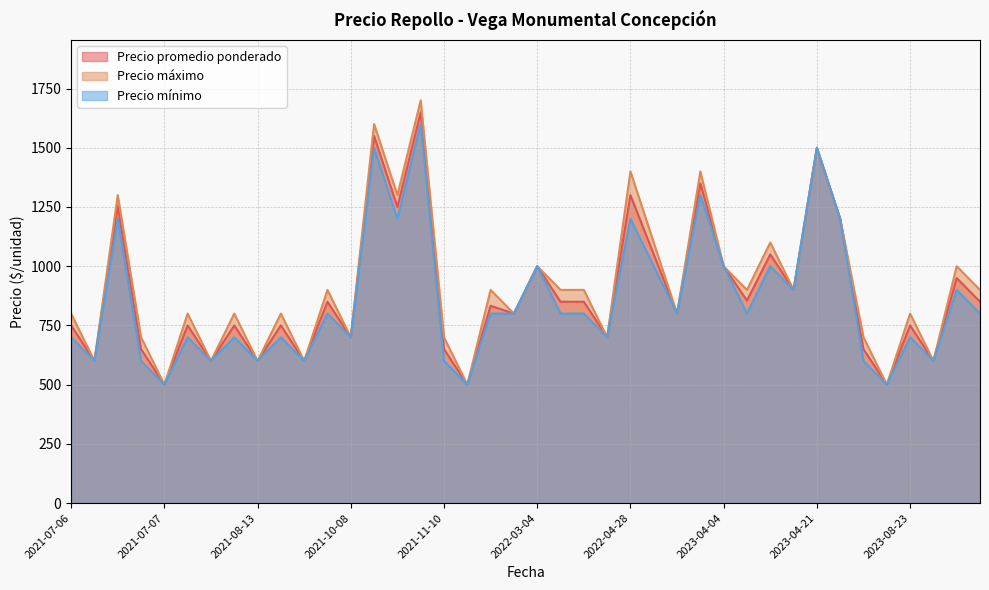

The value of Precio promedio ponderado at 2021-10-08 is 850. True or false?

True